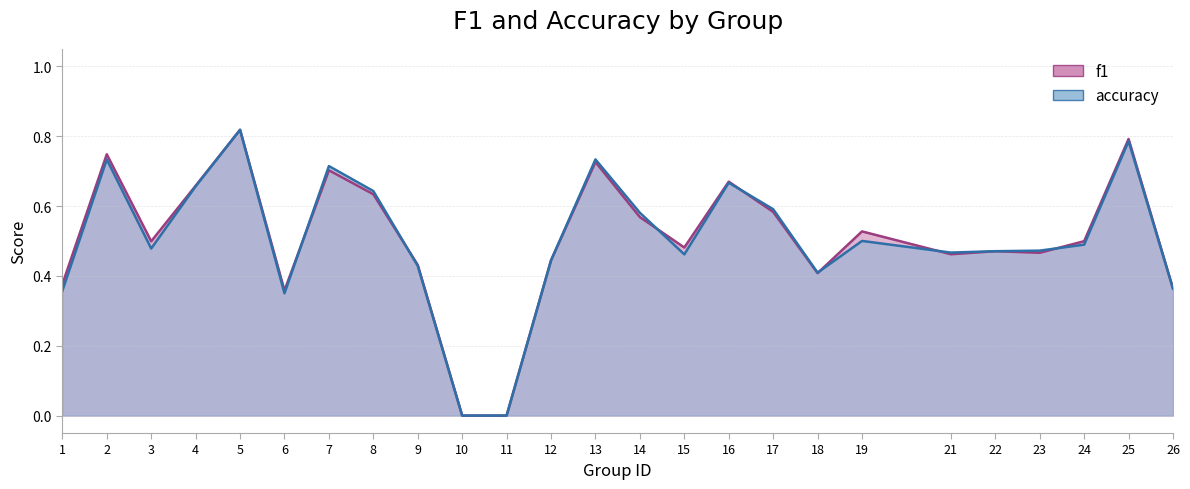

Reading left to right, transcribe all the data shown in this chart.

f1: 1=0.4	2=0.7	3=0.5	4=0.7	5=0.8	6=0.4	7=0.7	8=0.6	9=0.4	10=0.0	11=0.0	12=0.4	13=0.7	14=0.6	15=0.5	16=0.7	17=0.6	18=0.4	19=0.5	21=0.5	22=0.5	23=0.5	24=0.5	25=0.8	26=0.4
accuracy: 1=0.4	2=0.7	3=0.5	4=0.7	5=0.8	6=0.3	7=0.7	8=0.6	9=0.4	10=0.0	11=0.0	12=0.4	13=0.7	14=0.6	15=0.5	16=0.7	17=0.6	18=0.4	19=0.5	21=0.5	22=0.5	23=0.5	24=0.5	25=0.8	26=0.4